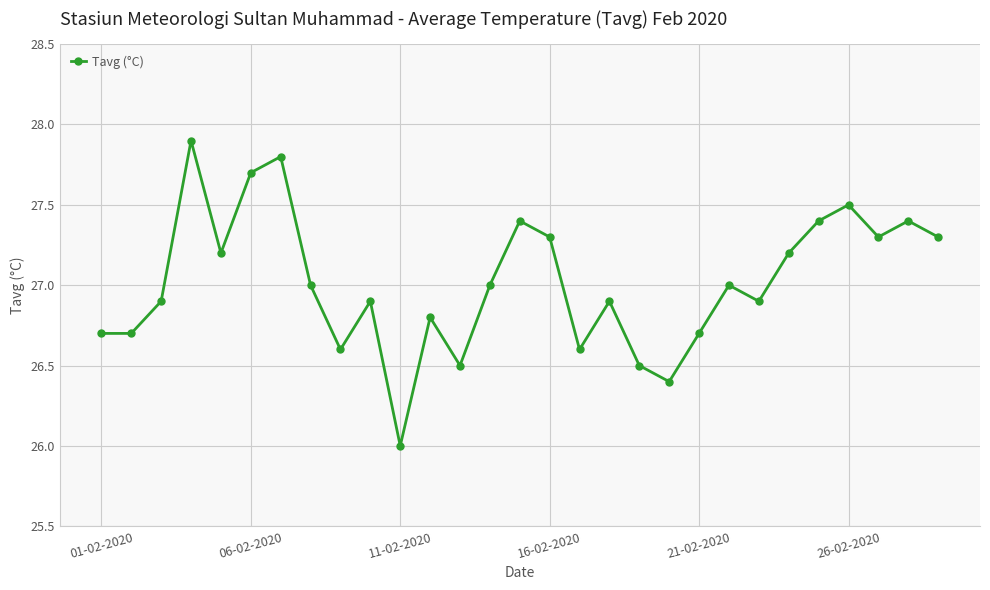

What is the maximum value shown in the chart?

27.9